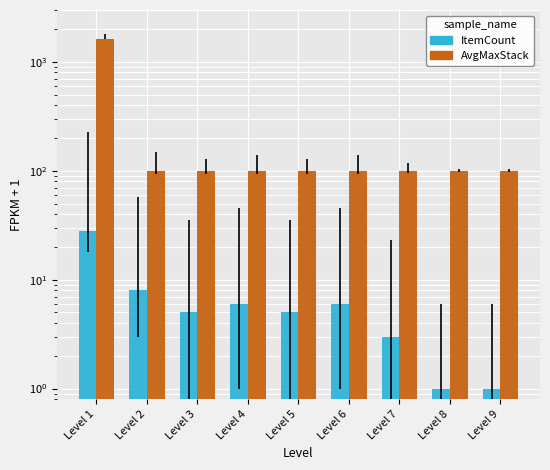

Reading left to right, list all the values displayed in this chart.

ItemCount: Level 1=28	Level 2=8	Level 3=5	Level 4=6	Level 5=5	Level 6=6	Level 7=3	Level 8=1	Level 9=1
AvgMaxStack: Level 1=1620	Level 2=99	Level 3=99	Level 4=99	Level 5=99	Level 6=99	Level 7=99	Level 8=99	Level 9=99